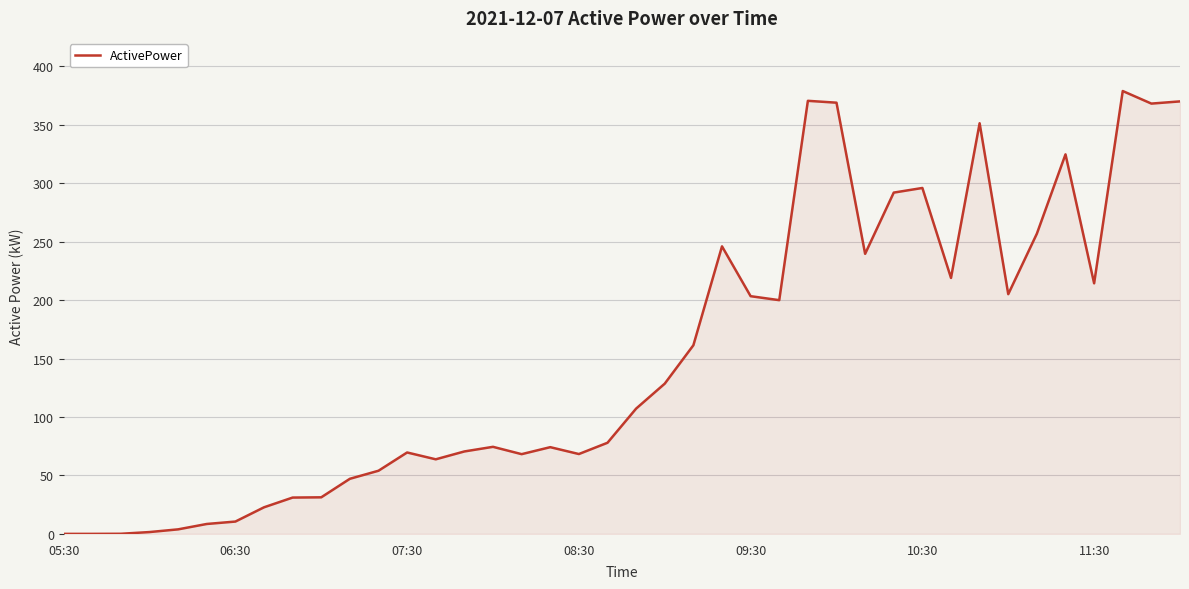

What is the maximum value shown in the chart?

378.7